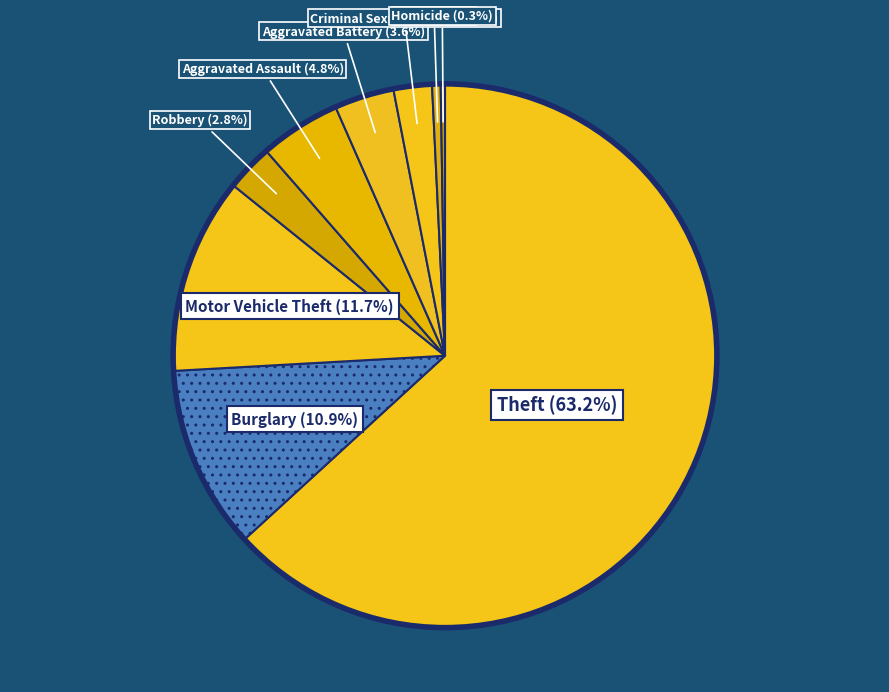

Which category has the biggest portion of the pie?

Theft